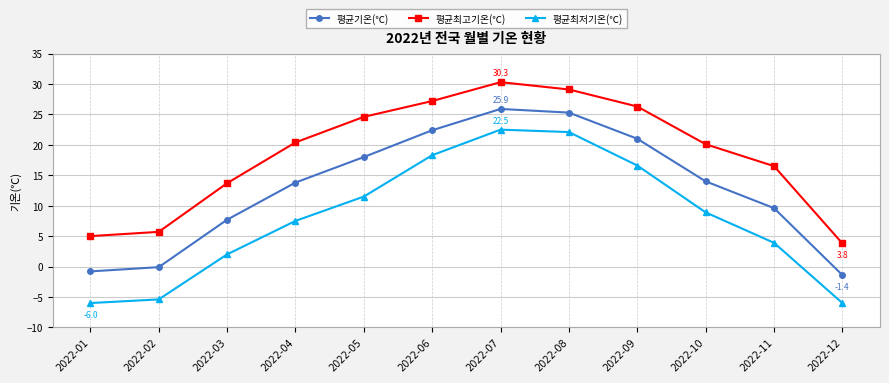

True or false: 평균최저기온(℃) has a value of 22.1 at 2022-08.

True